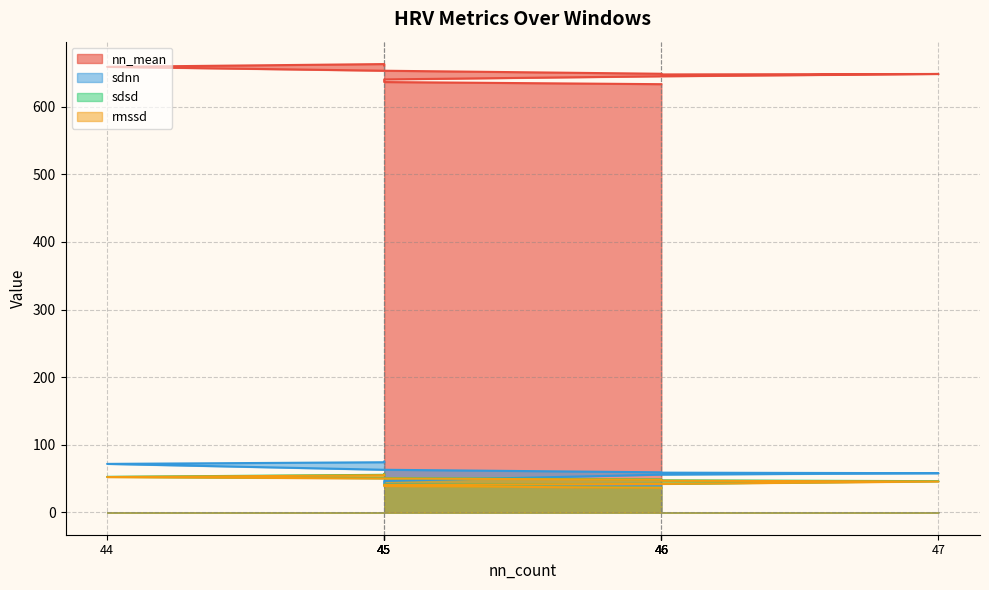

The value of nn_mean at 46 is 186.5. True or false?

False